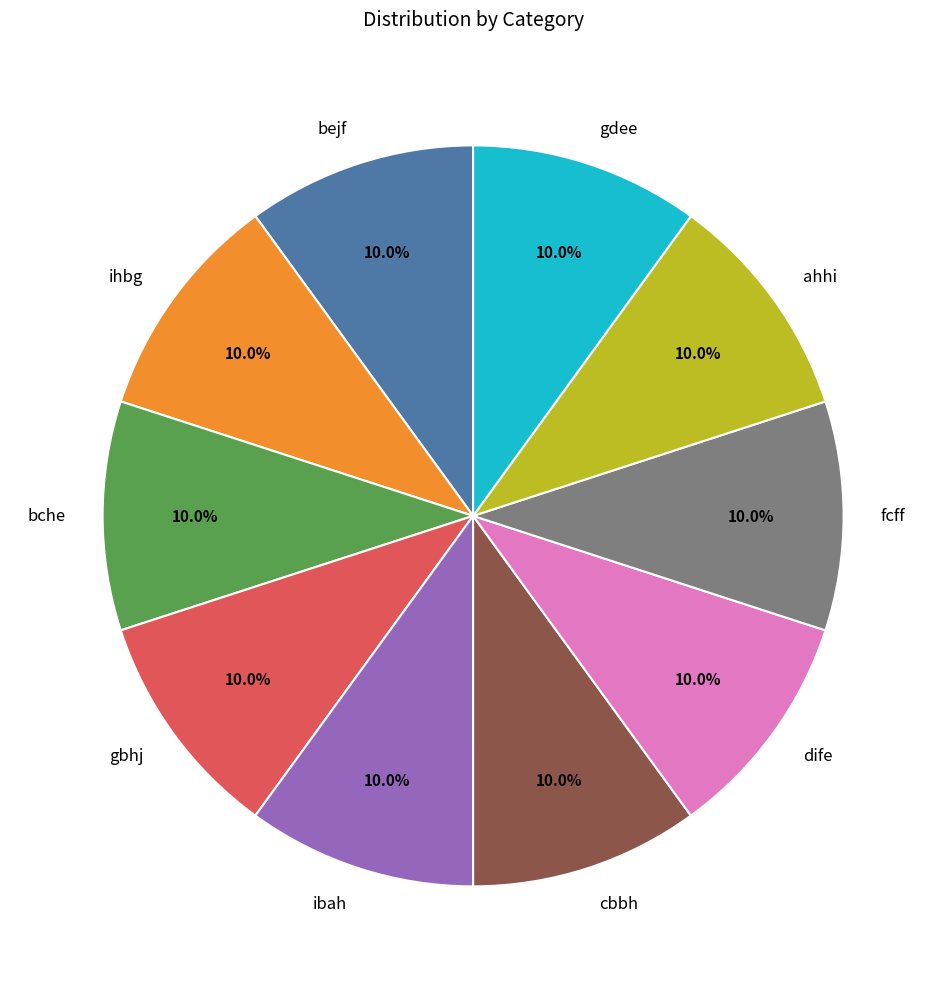

Count the number of slices in the pie.

10